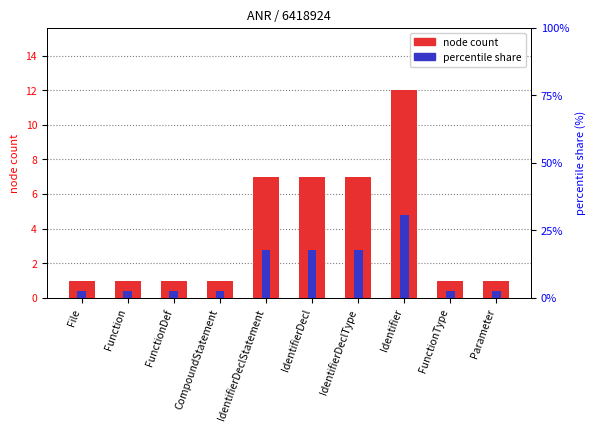

The percentile share series shows 2.6 at CompoundStatement. True or false?

True